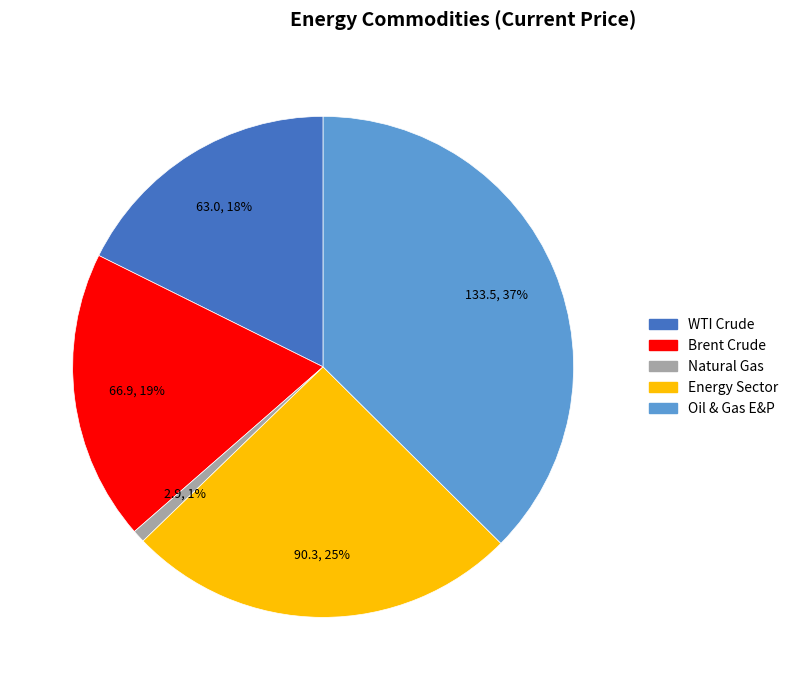

Is Oil & Gas E&P the majority of the pie?

No